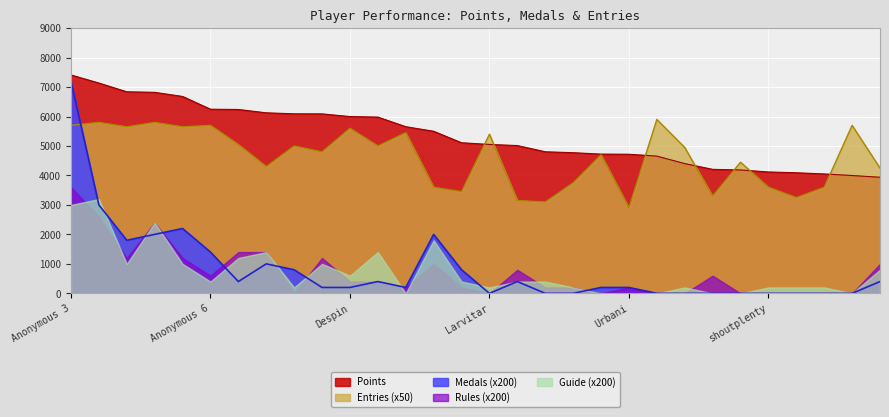

True or false: Rules (x200) and Entries (x50) intersect in this chart.

False